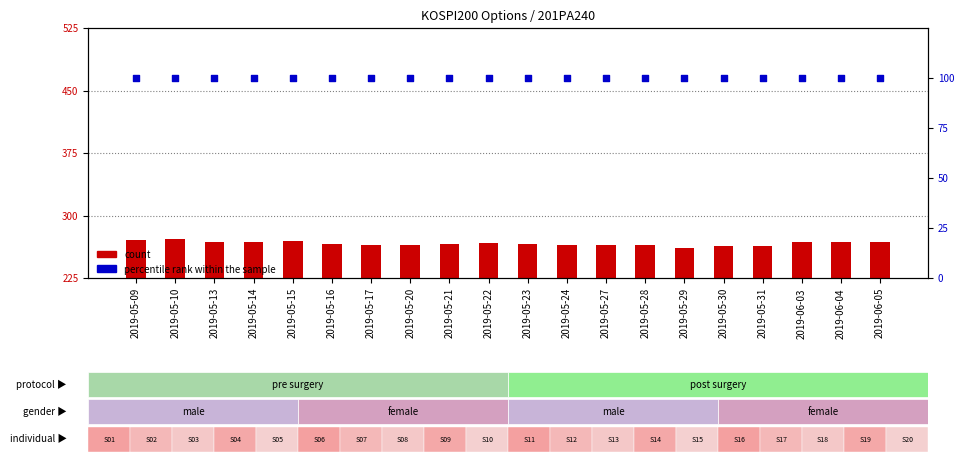

At which category is the sum across all series the highest?

2019-05-10